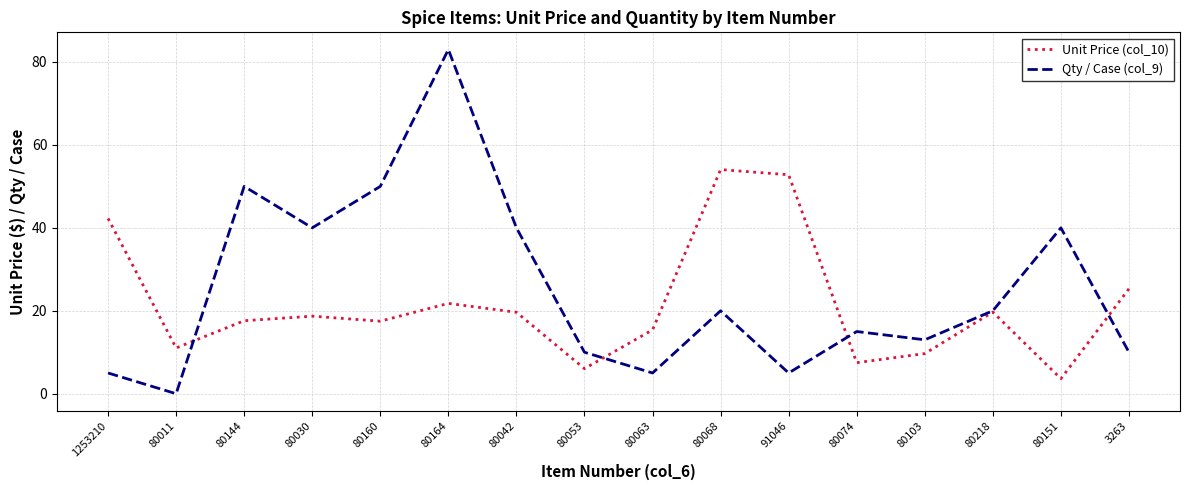

True or false: Unit Price (col_10) has a value of 11.0 at 80011.

True